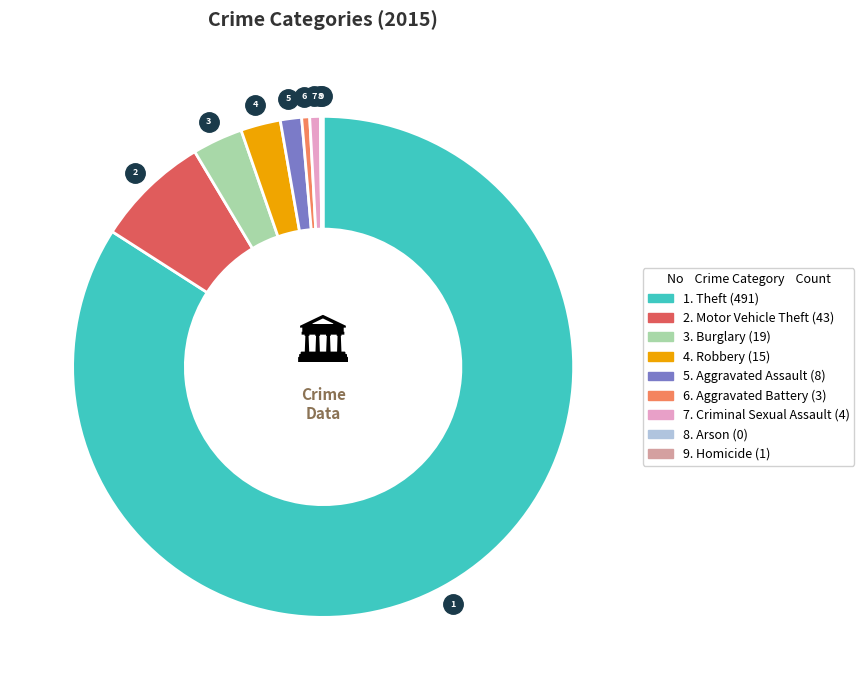

Is there a majority slice in this chart?

Yes